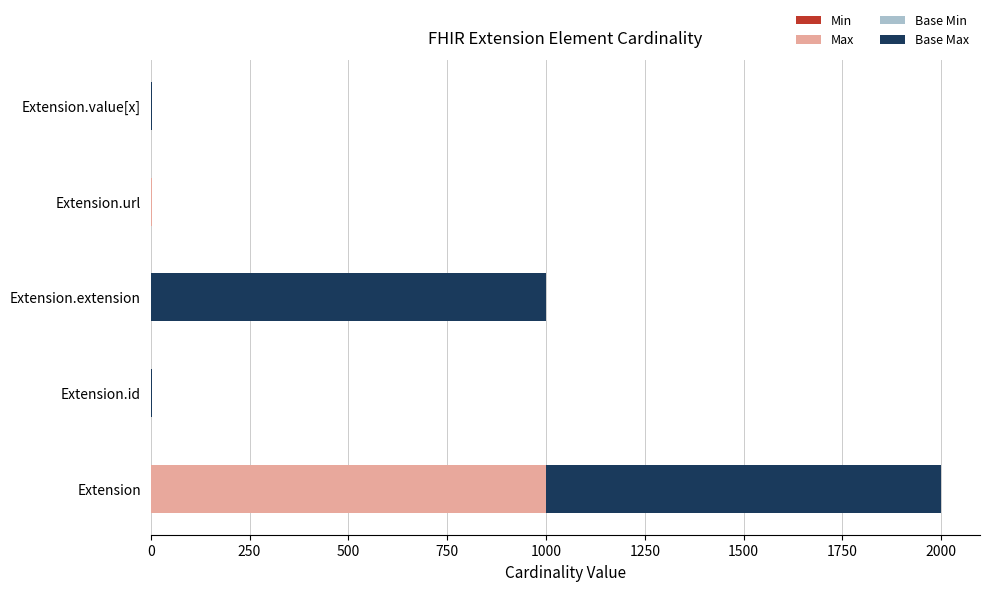

At which category is the sum across all series the highest?

Extension